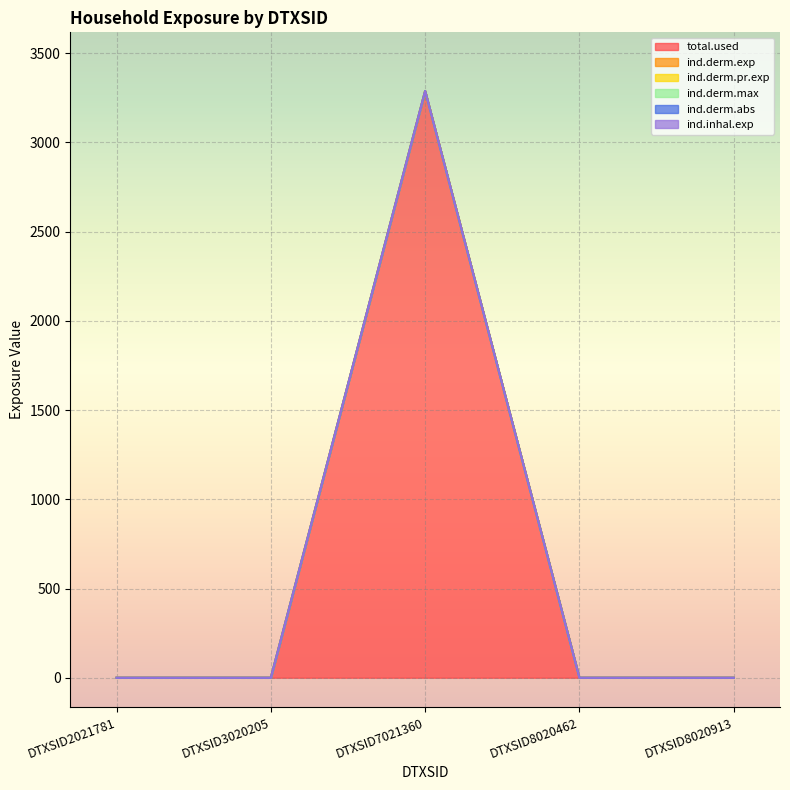

Is it true that ind.derm.abs equals -1666.3 at DTXSID3020205?

False